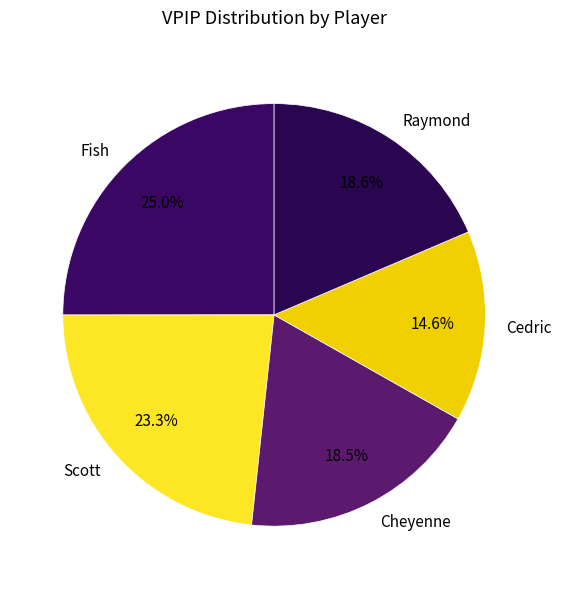

Which slice is the largest?

Fish